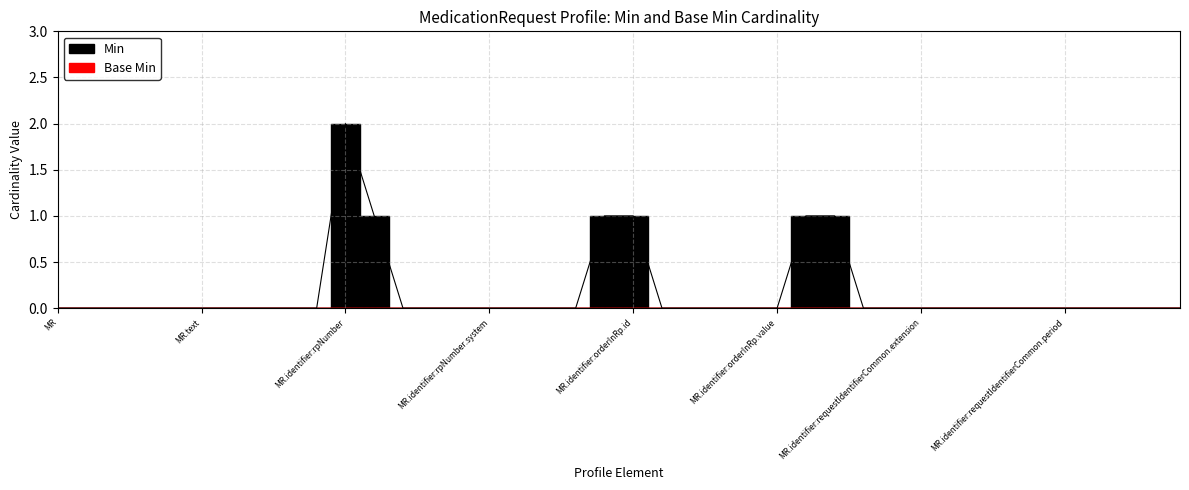

Does the chart display data point markers on the line(s)?

No